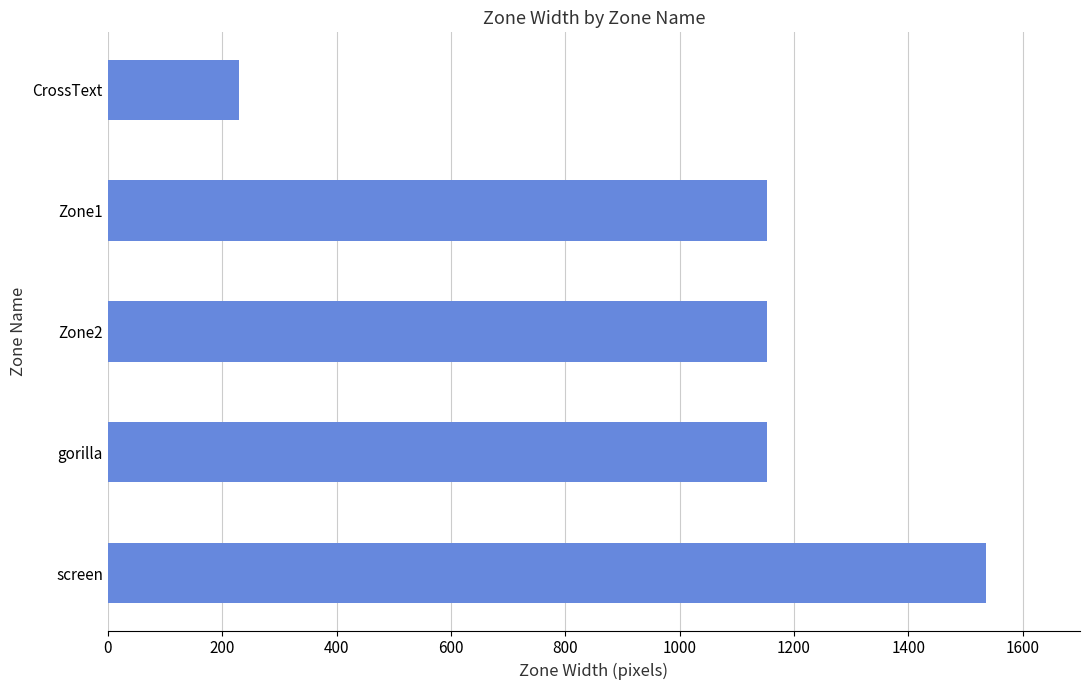

What is the average value?

1044